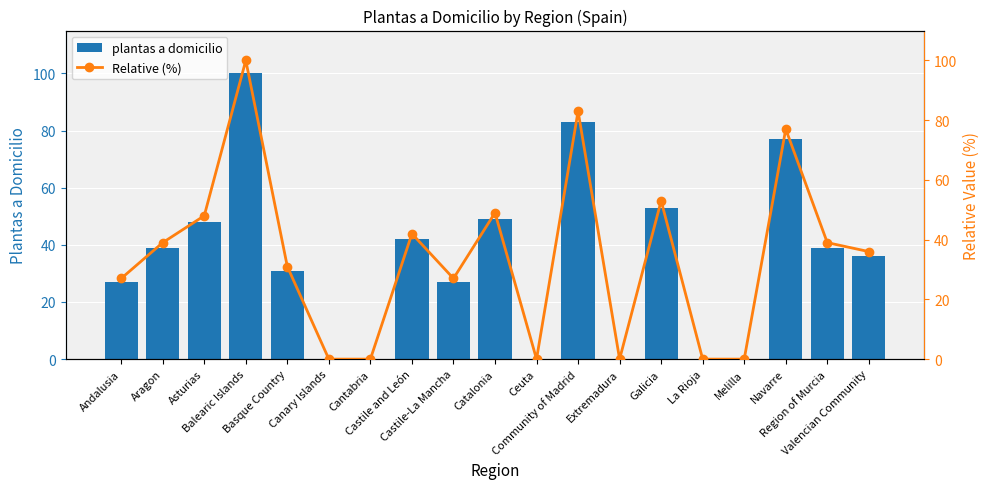

Are the bars grouped side by side (vs. stacked)?

Yes